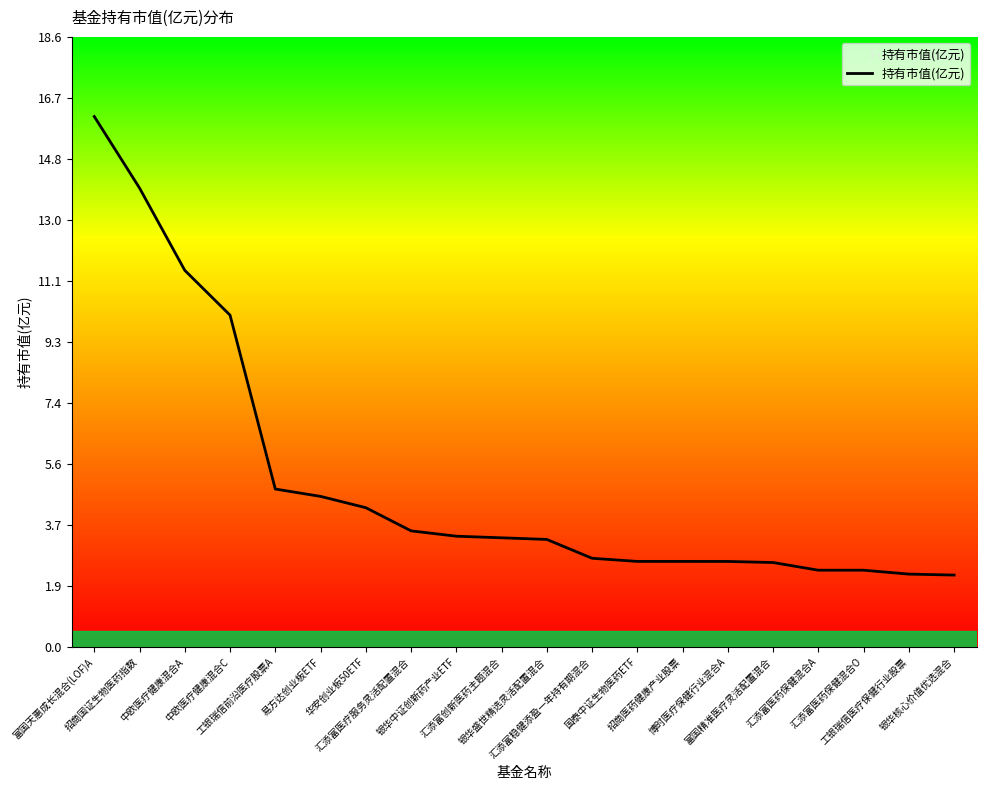

What value does the data have at 银华盛世精选灵活配置混合?

3.3